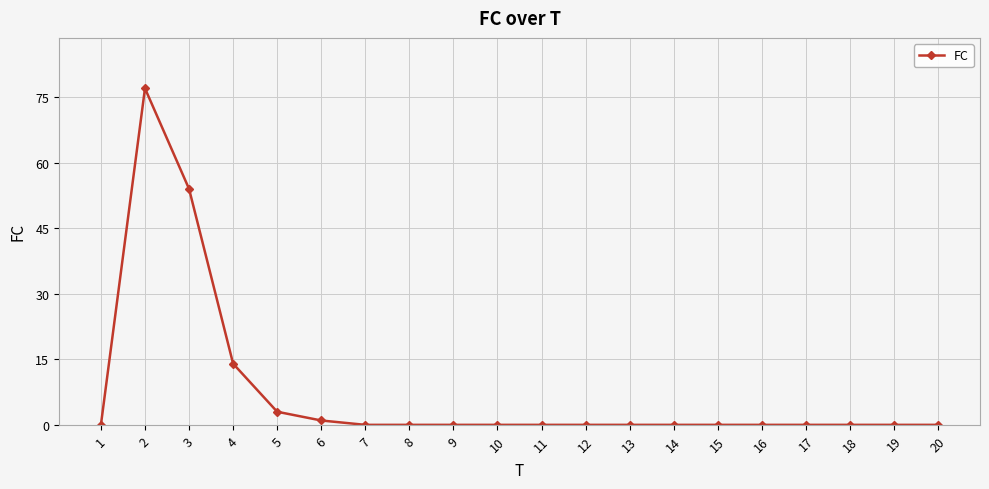

How many distinct data groups are displayed?

1